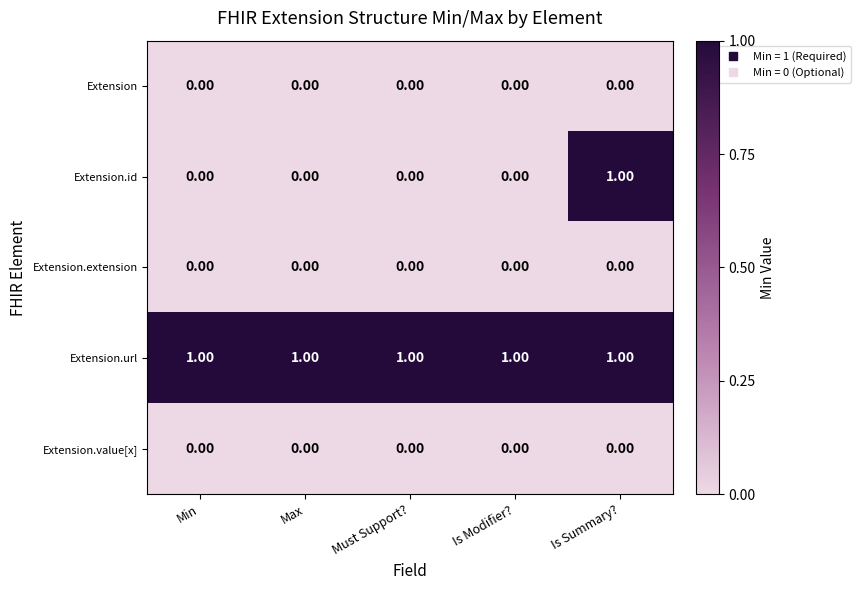

Which series has the largest range (max minus min)?

Extension.id